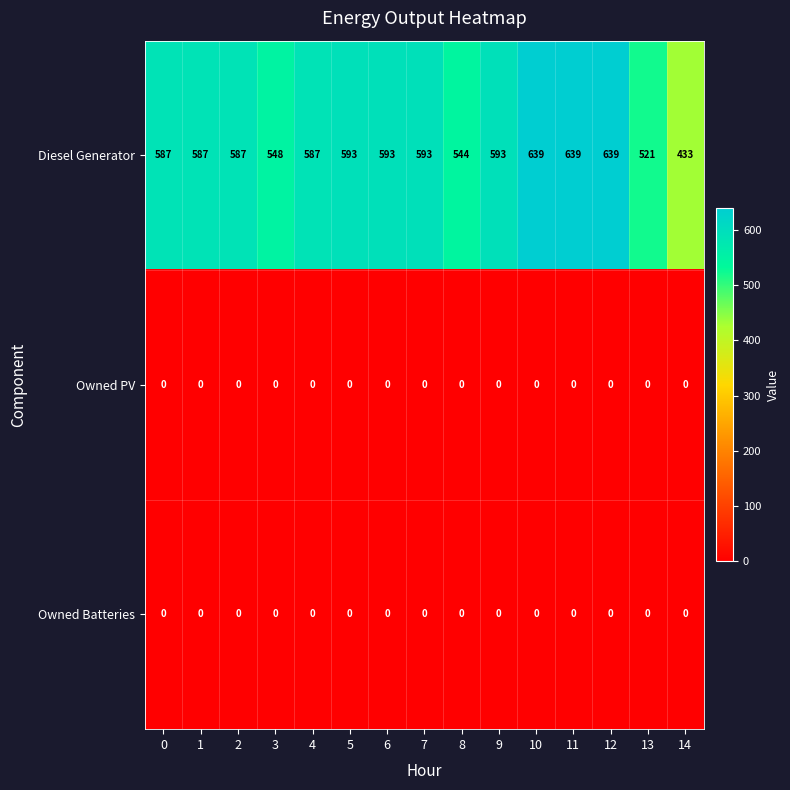

Count the number of data series in this chart.

3